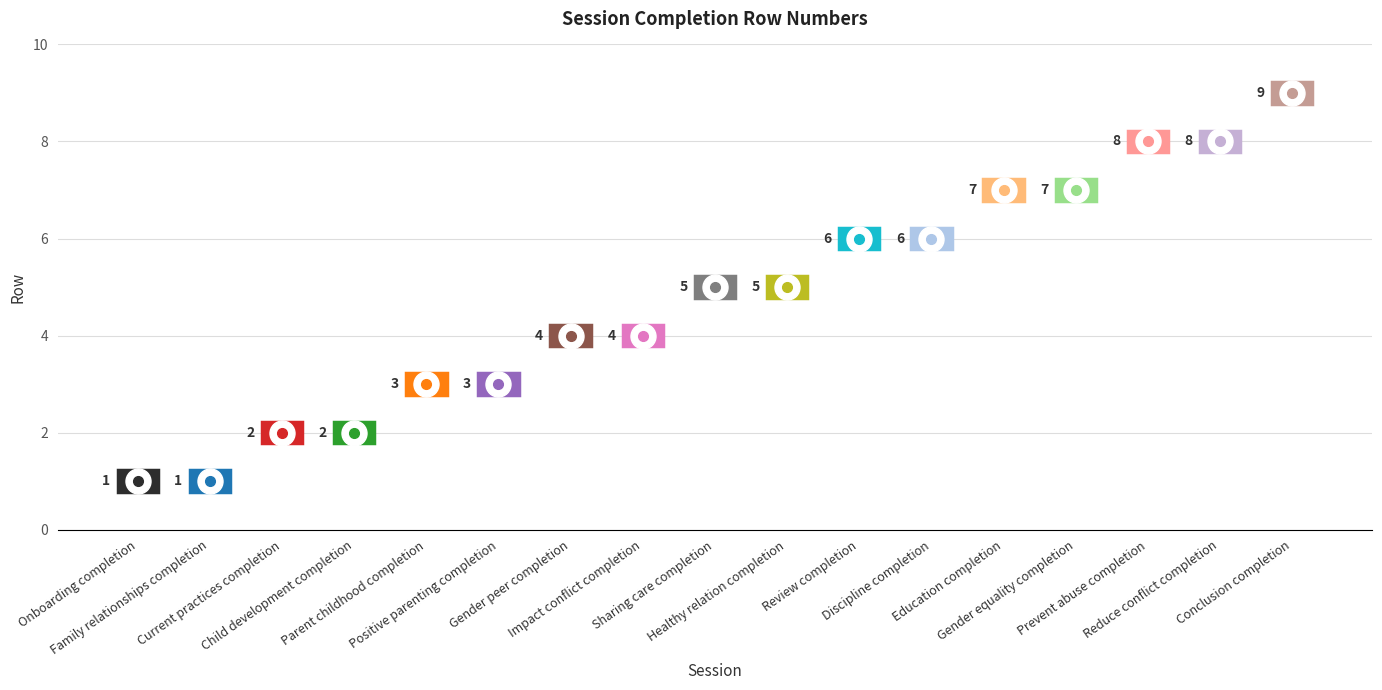

How many lines are shown in the chart?

1